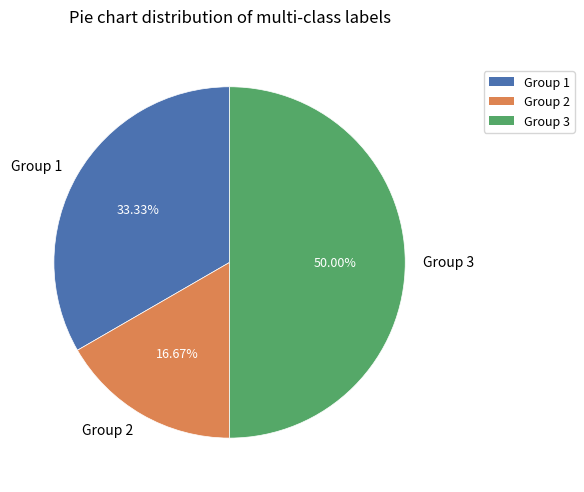

Does Group 2 represent more than half of the total?

No